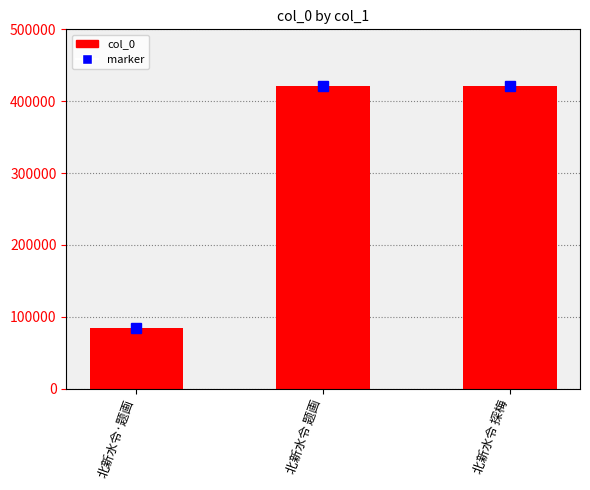

Count the number of categories in the chart.

3